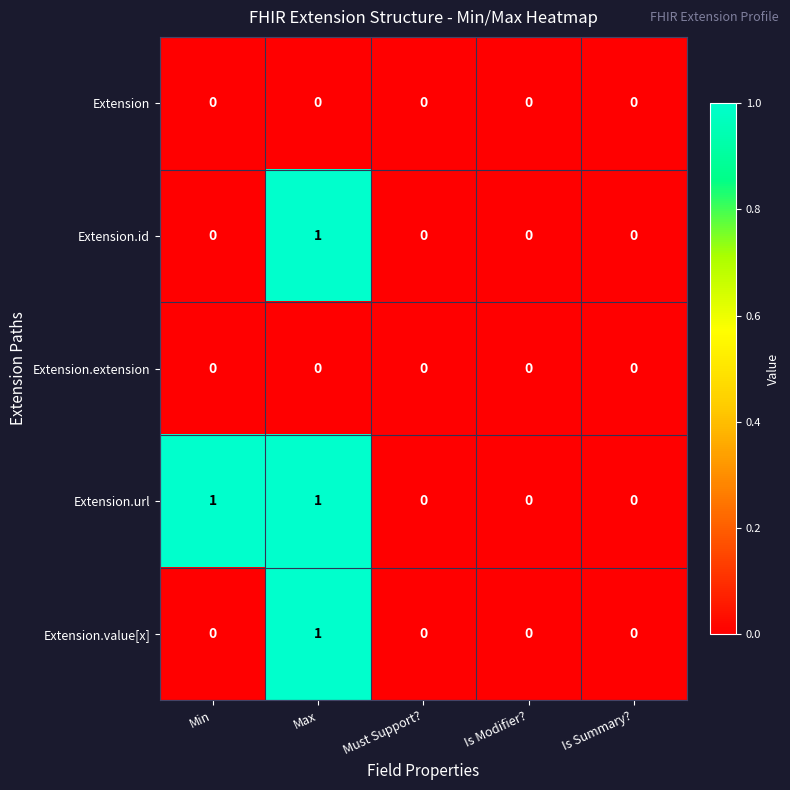

The value of Extension.value[x] at Min is 0. True or false?

True